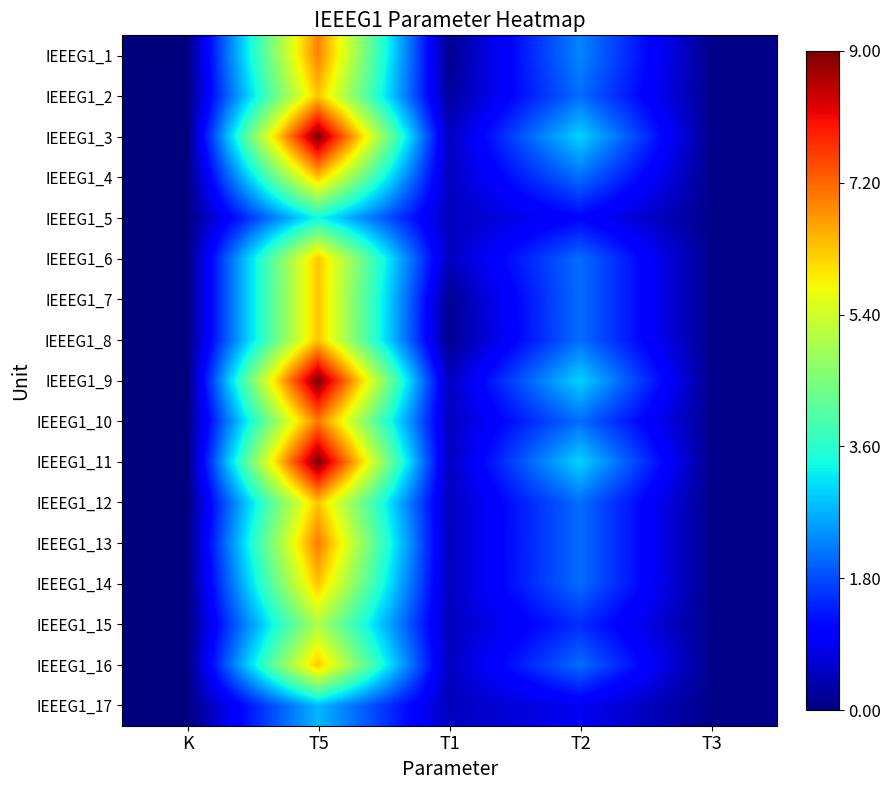

Reading left to right, list all the values displayed in this chart.

IEEEG1_1: K=0.0	T5=6.9	T1=0.1	T2=2.3	T3=0.1
IEEEG1_2: K=0.0	T5=6.3	T1=0.2	T2=2.1	T3=0.1
IEEEG1_3: K=0.0	T5=9.0	T1=0.5	T2=3.0	T3=0.1
IEEEG1_4: K=0.0	T5=6.3	T1=0.5	T2=2.1	T3=0.1
IEEEG1_5: K=0.0	T5=3.4	T1=0.5	T2=1.1	T3=0.1
IEEEG1_6: K=0.0	T5=6.3	T1=0.5	T2=2.1	T3=0.1
IEEEG1_7: K=0.0	T5=6.3	T1=0.1	T2=2.1	T3=0.1
IEEEG1_8: K=0.0	T5=6.3	T1=0.1	T2=2.1	T3=0.1
IEEEG1_9: K=0.0	T5=9.0	T1=0.5	T2=3.0	T3=0.1
IEEEG1_10: K=0.0	T5=7.0	T1=0.5	T2=2.1	T3=0.1
IEEEG1_11: K=0.0	T5=9.0	T1=0.5	T2=3.0	T3=0.1
IEEEG1_12: K=0.0	T5=6.3	T1=0.5	T2=2.1	T3=0.1
IEEEG1_13: K=0.0	T5=7.0	T1=0.5	T2=2.1	T3=0.1
IEEEG1_14: K=0.0	T5=6.3	T1=0.5	T2=2.1	T3=0.1
IEEEG1_15: K=0.0	T5=5.1	T1=0.5	T2=1.5	T3=0.1
IEEEG1_16: K=0.0	T5=6.3	T1=0.5	T2=2.1	T3=0.1
IEEEG1_17: K=0.0	T5=2.8	T1=0.5	T2=0.9	T3=0.1